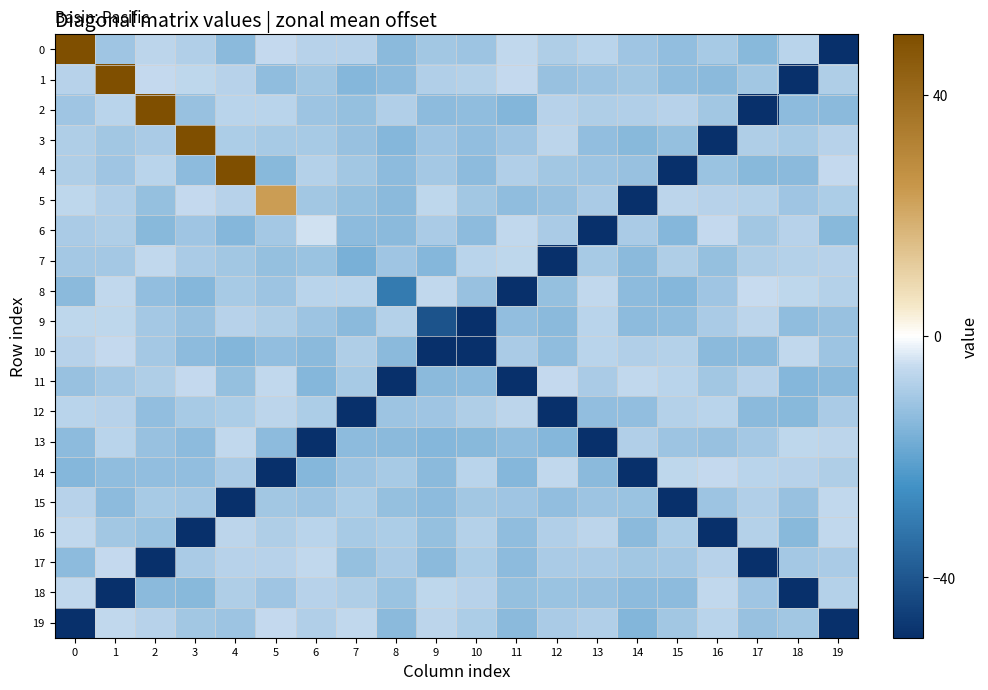

Reading right to left, extract all data points from this chart.

0: 19=-113.0	18=-6.7	17=-14.4	16=-9.5	15=-12.7	14=-10.6	13=-6.8	12=-8.6	11=-5.7	10=-11.3	9=-10.5	8=-13.7	7=-7.1	6=-7.4	5=-5.2	4=-14.1	3=-8.0	2=-6.4	1=-10.6	0=377.9
1: 19=-8.3	18=-114.9	17=-10.2	16=-13.7	15=-13.1	14=-10.3	13=-11.3	12=-11.7	11=-5.3	10=-7.6	9=-8.2	8=-13.5	7=-14.6	6=-10.3	5=-13.1	4=-7.2	3=-6.1	2=-5.3	1=258.1	0=-7.4
2: 19=-13.9	18=-13.6	17=-118.5	16=-10.4	15=-7.2	14=-7.9	13=-8.4	12=-7.1	11=-14.9	10=-13.0	9=-13.6	8=-8.2	7=-12.1	6=-11.1	5=-7.0	4=-6.7	3=-11.9	2=111.4	1=-6.7	0=-10.6
3: 19=-7.2	18=-9.4	17=-8.4	16=-127.9	15=-12.2	14=-14.4	13=-12.7	12=-6.5	11=-10.9	10=-12.9	9=-10.6	8=-14.7	7=-12.0	6=-9.4	5=-9.5	4=-8.7	3=89.2	2=-9.3	1=-10.3	0=-8.3
4: 19=-5.4	18=-13.8	17=-14.1	16=-11.4	15=-128.8	14=-12.0	13=-11.2	12=-10.5	11=-8.0	10=-13.5	9=-10.0	8=-13.4	7=-10.4	6=-7.8	5=-14.1	4=59.3	3=-13.3	2=-6.9	1=-10.9	0=-8.4
5: 19=-8.7	18=-10.7	17=-7.8	16=-7.4	15=-6.4	14=-131.1	13=-9.2	12=-11.9	11=-13.0	10=-10.4	9=-6.0	8=-14.0	7=-12.3	6=-10.5	5=23.4	4=-7.2	3=-5.3	2=-12.3	1=-8.0	0=-5.9
6: 19=-14.2	18=-7.2	17=-10.2	16=-5.4	15=-14.8	14=-9.1	13=-134.8	12=-9.2	11=-5.7	10=-13.3	9=-9.1	8=-14.0	7=-13.6	6=-3.9	5=-10.1	4=-14.6	3=-10.8	2=-14.2	1=-8.5	0=-9.2
7: 19=-7.3	18=-7.7	17=-8.4	16=-12.2	15=-8.3	14=-13.9	13=-9.5	12=-136.1	11=-6.0	10=-6.7	9=-14.8	8=-10.6	7=-16.6	6=-11.7	5=-12.3	4=-10.3	3=-9.3	2=-5.6	1=-10.1	0=-10.1
8: 19=-7.5	18=-6.1	17=-5.1	16=-10.6	15=-14.6	14=-13.4	13=-5.6	12=-12.4	11=-141.9	10=-12.1	9=-5.5	8=-30.5	7=-6.9	6=-6.7	5=-11.3	4=-9.5	3=-14.6	2=-12.7	1=-5.8	0=-13.9
9: 19=-11.9	18=-13.0	17=-6.3	16=-9.0	15=-13.2	14=-13.5	13=-6.7	12=-13.8	11=-12.6	10=-143.5	9=-40.9	8=-7.5	7=-14.1	6=-11.3	5=-8.4	4=-7.3	3=-11.8	2=-9.8	1=-6.1	0=-6.1
10: 19=-11.0	18=-5.7	17=-13.8	16=-13.7	15=-7.6	14=-7.8	13=-7.0	12=-13.0	11=-9.2	10=-52.9	9=-145.6	8=-13.8	7=-8.2	6=-13.7	5=-12.7	4=-14.9	3=-13.6	2=-10.0	1=-5.3	0=-7.2
11: 19=-13.9	18=-14.8	17=-7.2	16=-10.3	15=-7.0	14=-5.7	13=-9.0	12=-5.3	11=-63.8	10=-13.6	9=-13.9	8=-147.3	7=-9.4	6=-14.8	5=-5.8	4=-12.1	3=-5.4	2=-8.4	1=-10.1	0=-12.0
12: 19=-9.1	18=-14.3	17=-13.9	16=-6.8	15=-7.5	14=-12.6	13=-12.5	12=-74.3	11=-6.3	10=-8.5	9=-10.7	8=-11.3	7=-152.7	6=-9.0	5=-6.3	4=-8.9	3=-9.7	2=-12.7	1=-7.0	0=-6.7
13: 19=-6.5	18=-6.2	17=-10.0	16=-11.8	15=-11.1	14=-8.2	13=-78.7	12=-14.5	11=-13.3	10=-14.4	9=-14.8	8=-13.8	7=-13.5	6=-152.8	5=-13.3	4=-5.8	3=-13.6	2=-11.9	1=-6.8	0=-13.5
14: 19=-8.6	18=-7.2	17=-7.0	16=-5.2	15=-6.0	14=-80.4	13=-14.0	12=-5.8	11=-14.5	10=-6.7	9=-14.0	8=-9.8	7=-11.3	6=-14.5	5=-154.8	4=-9.3	3=-12.5	2=-12.6	1=-13.2	0=-14.6
15: 19=-5.5	18=-12.0	17=-8.1	16=-11.2	15=-83.6	14=-11.3	13=-11.3	12=-12.7	11=-10.8	10=-10.2	9=-13.6	8=-12.3	7=-8.6	6=-11.1	5=-10.4	4=-156.9	3=-9.9	2=-9.6	1=-13.7	0=-7.2
16: 19=-5.6	18=-14.2	17=-7.7	16=-87.4	15=-8.9	14=-13.7	13=-6.4	12=-8.1	11=-13.0	10=-7.7	9=-12.1	8=-8.7	7=-9.7	6=-7.0	5=-8.5	4=-6.5	3=-158.8	2=-11.7	1=-10.2	0=-5.8
17: 19=-9.0	18=-10.1	17=-96.1	16=-7.4	15=-9.8	14=-10.3	13=-9.3	12=-9.4	11=-13.3	10=-8.8	9=-14.0	8=-9.1	7=-12.5	6=-5.5	5=-7.0	4=-7.2	3=-9.1	2=-163.2	1=-5.4	0=-13.6
18: 19=-7.7	18=-104.1	17=-10.6	16=-5.6	15=-13.5	14=-13.4	13=-11.9	12=-11.4	11=-12.3	10=-7.4	9=-6.0	8=-11.7	7=-8.3	6=-7.3	5=-10.8	4=-8.4	3=-14.1	2=-13.8	1=-164.4	0=-5.7
19: 19=-106.3	18=-10.4	17=-12.0	16=-6.7	15=-10.5	14=-14.9	13=-8.1	12=-9.1	11=-13.8	10=-8.6	9=-6.5	8=-13.8	7=-5.5	6=-7.8	5=-5.1	4=-11.2	3=-10.2	2=-7.2	1=-5.6	0=-166.4